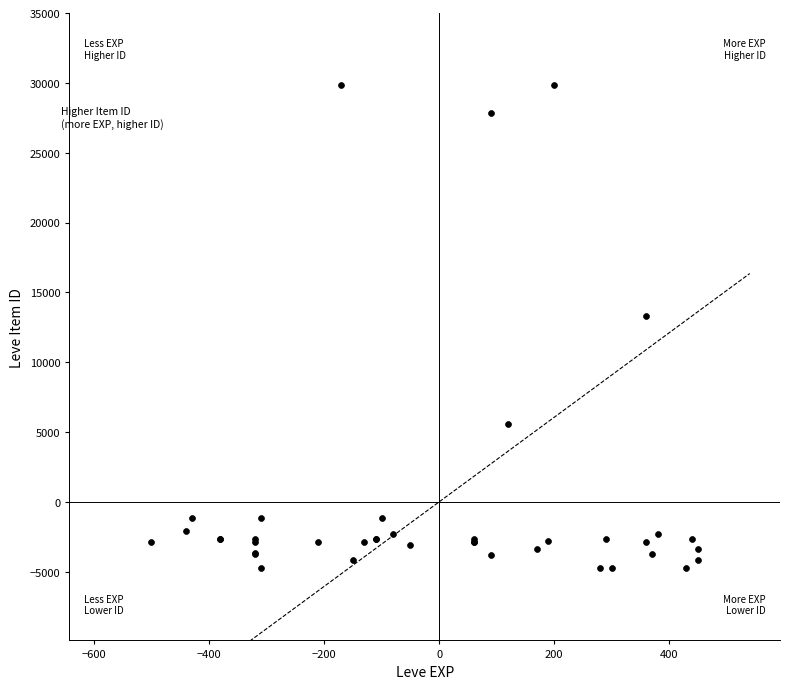

What Y value in the scatter plot is closest to 12542?

13319.9